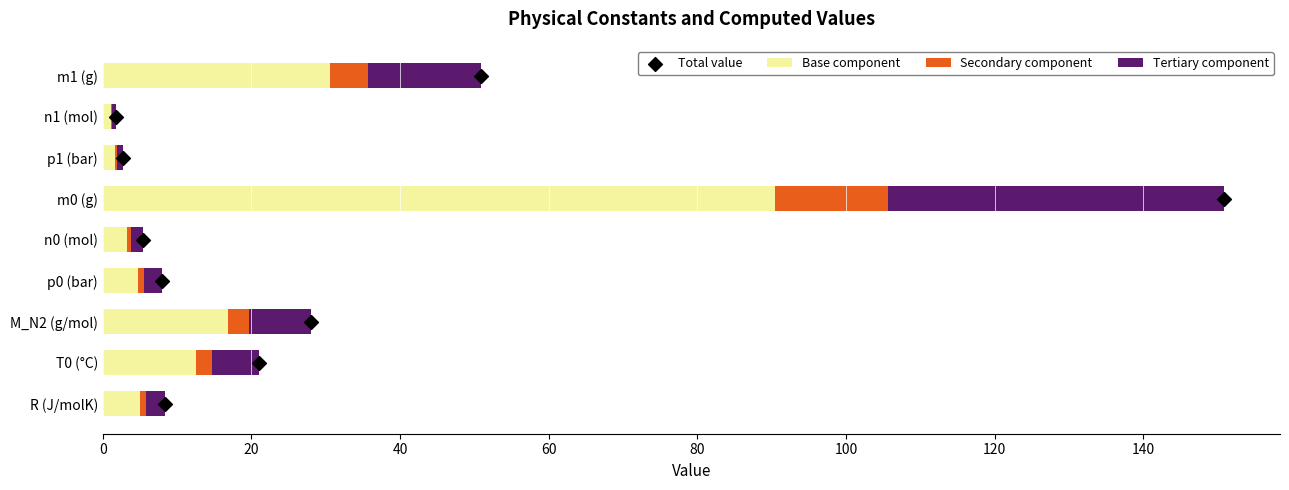

Which series has the largest total across all categories?

Base component